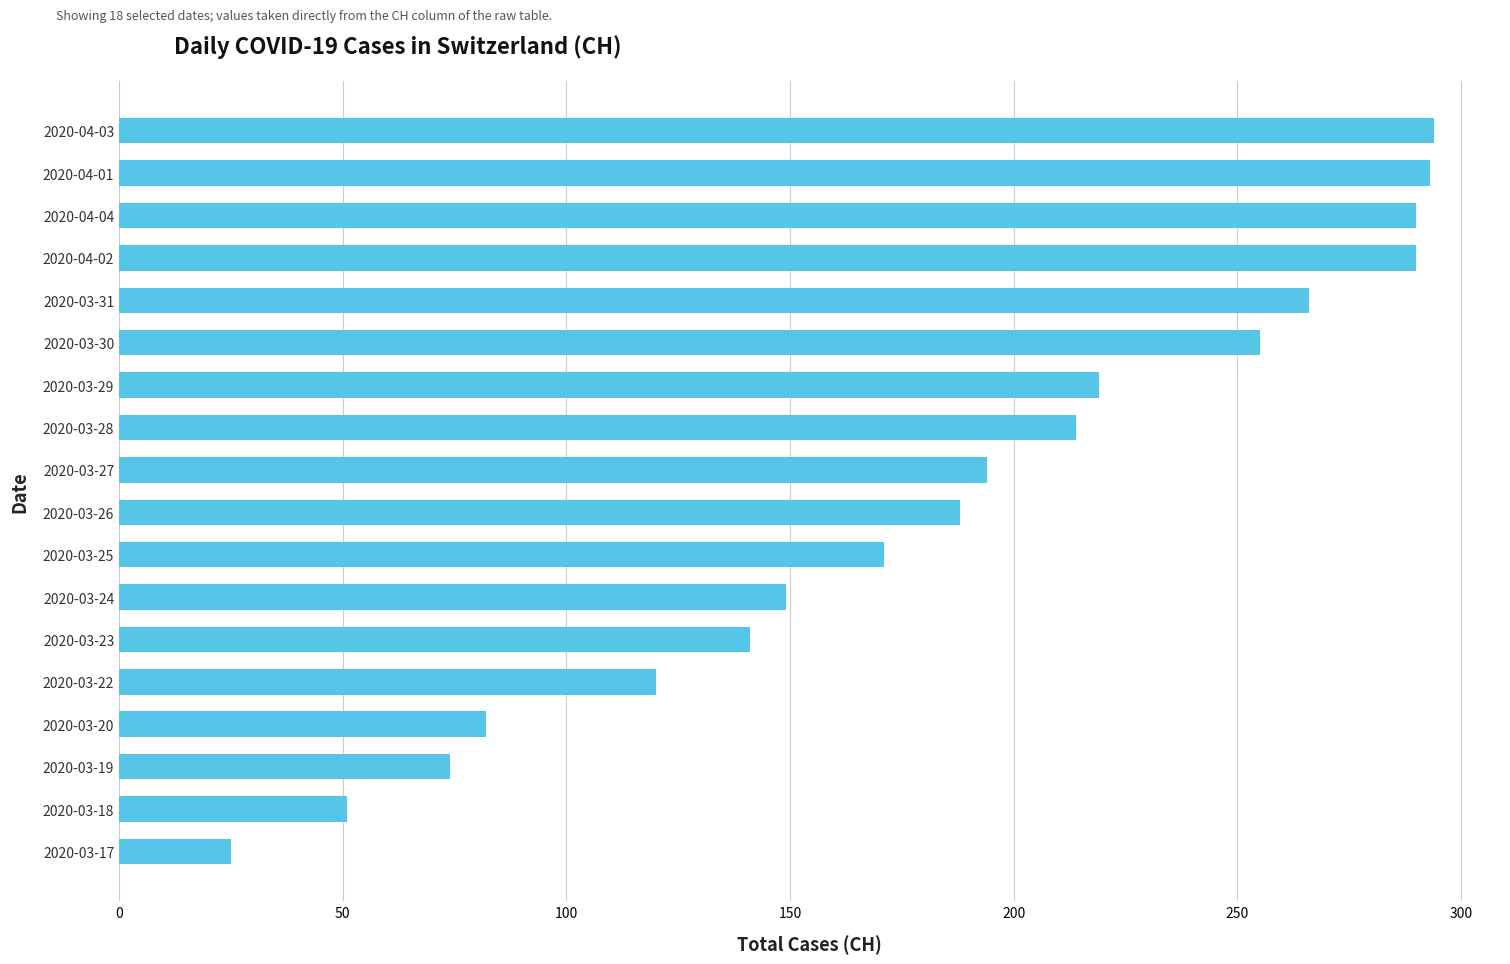

True or false: the data shows 382 at 2020-03-29.

False